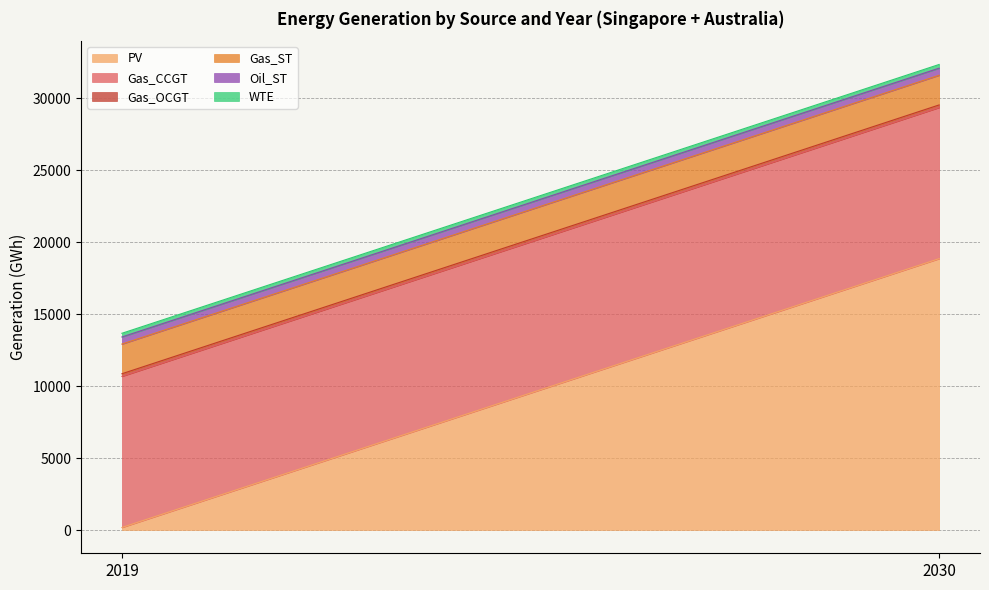

At which category is the sum across all series the highest?

2030